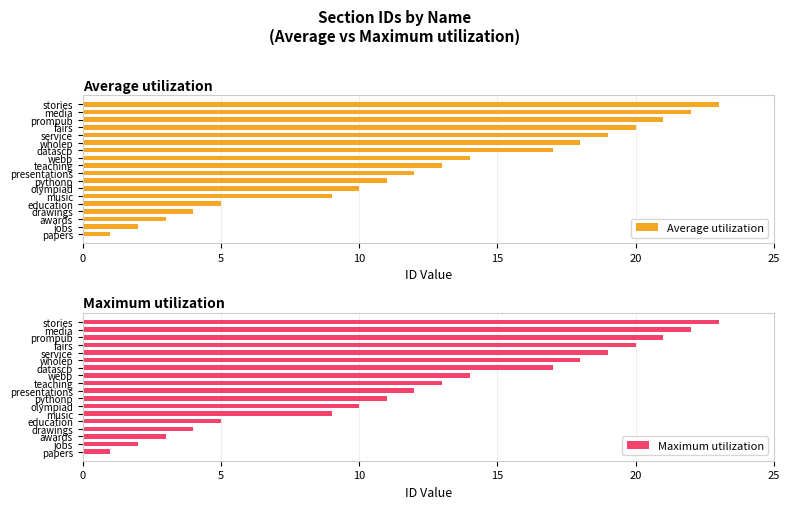

The Maximum utilization series shows 2 at jobs. True or false?

True